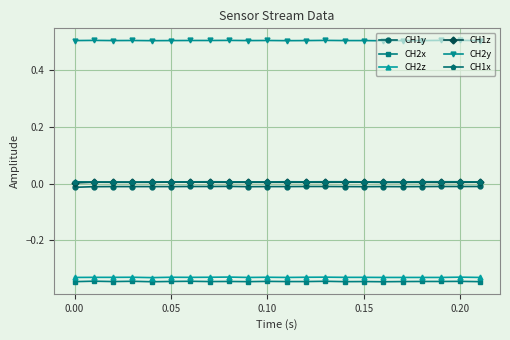

Which series has the largest total across all categories?

CH2y